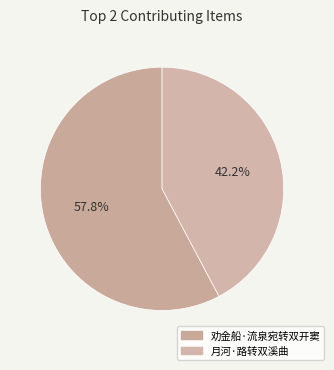

Combined, do 劝金船·流泉宛转双开窦 and 月河·路转双溪曲 account for over 50%?

Yes